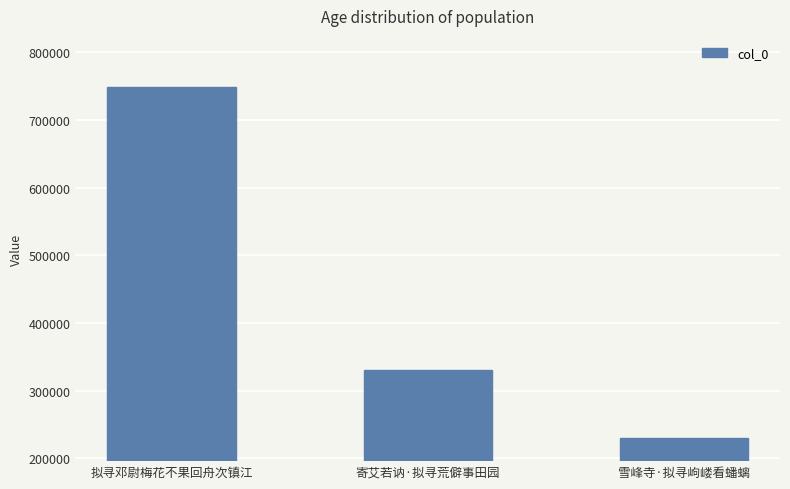

Reading right to left, extract all data points from this chart.

230348	330652	749495